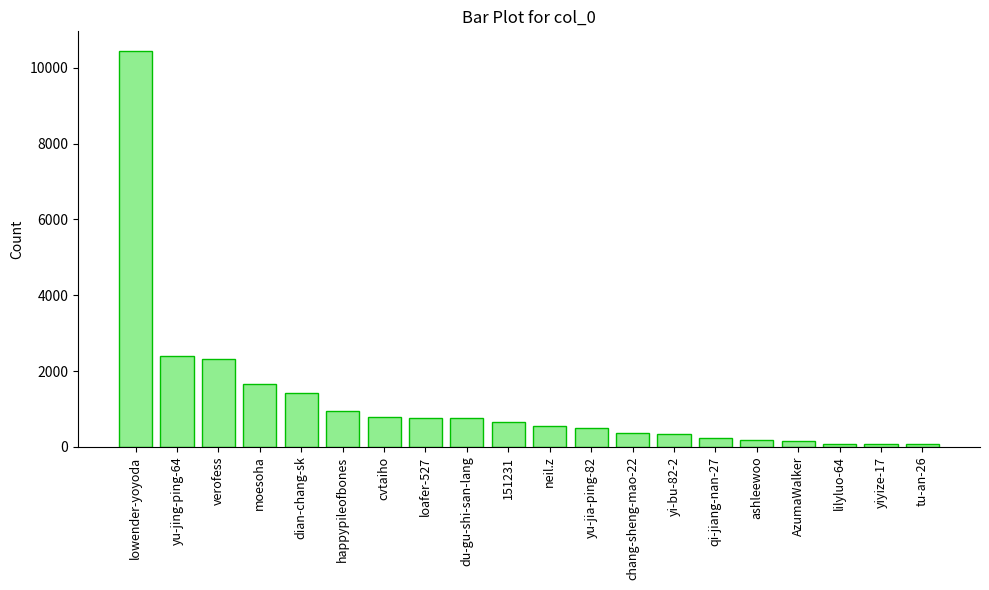

True or false: the data shows 10443 at lowender-yoyoda.

True